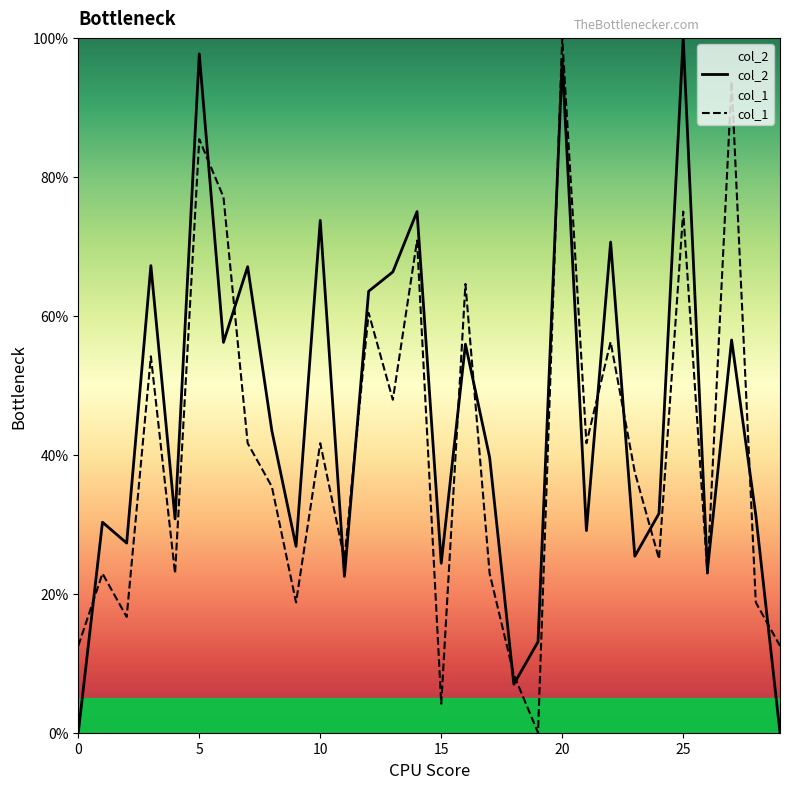

True or false: col_2 has more than 0 points higher than both neighbors.

True